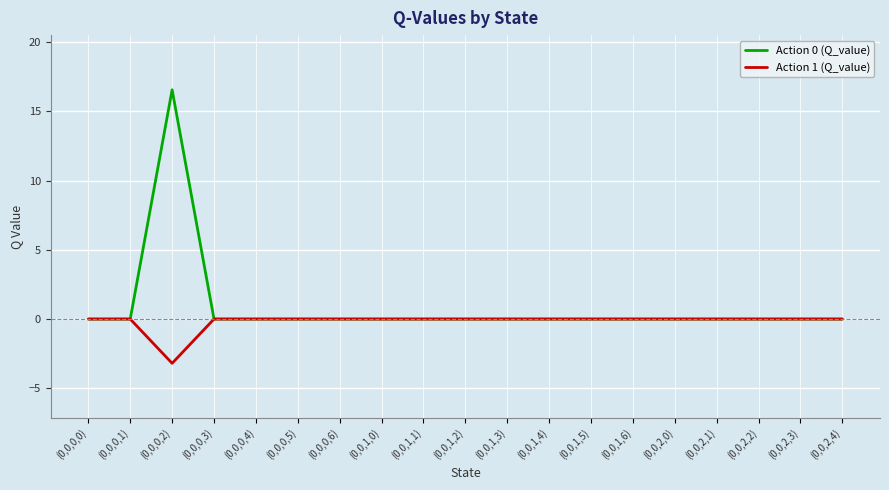

Is it true that Action 1 (Q_value) equals -1.9 at (0,0,2,2)?

False